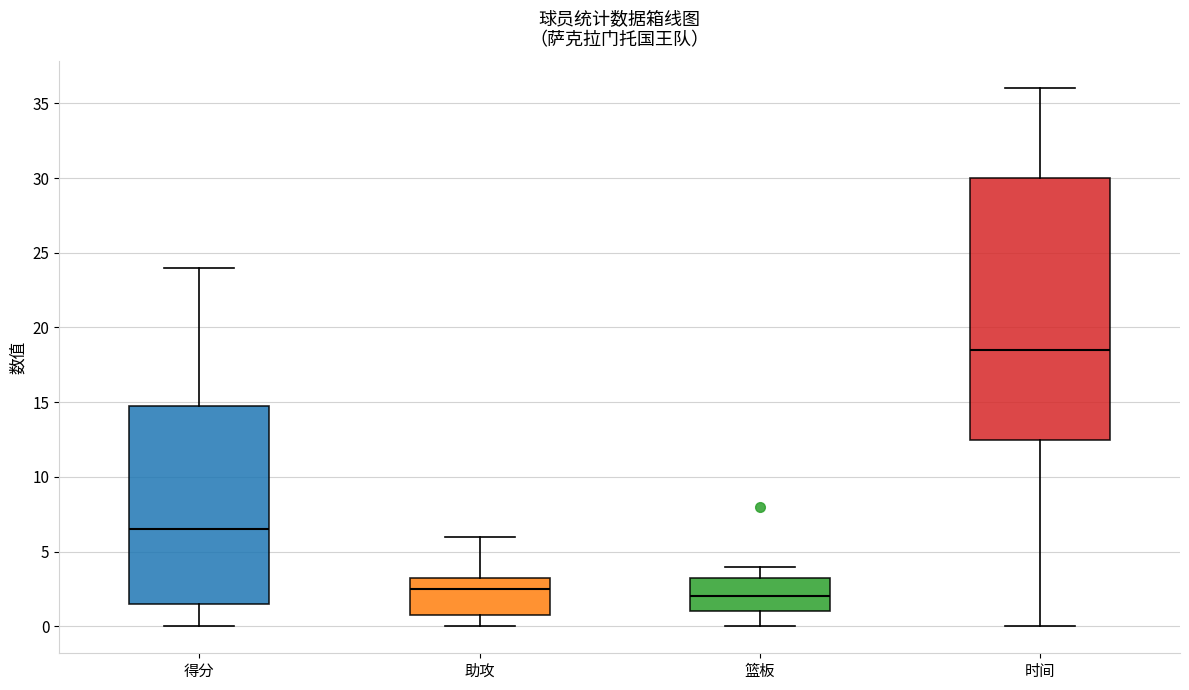

Which box's median line is the lowest?

篮板